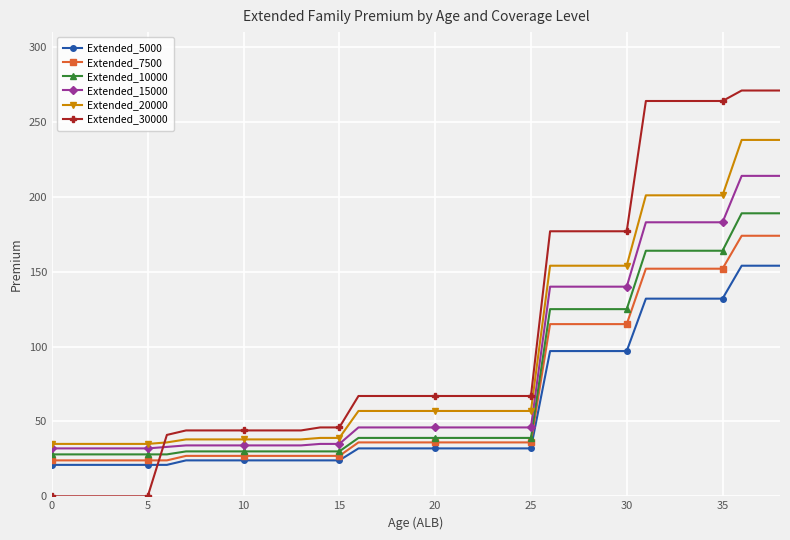

Which series has the widest spread of values?

Extended_30000